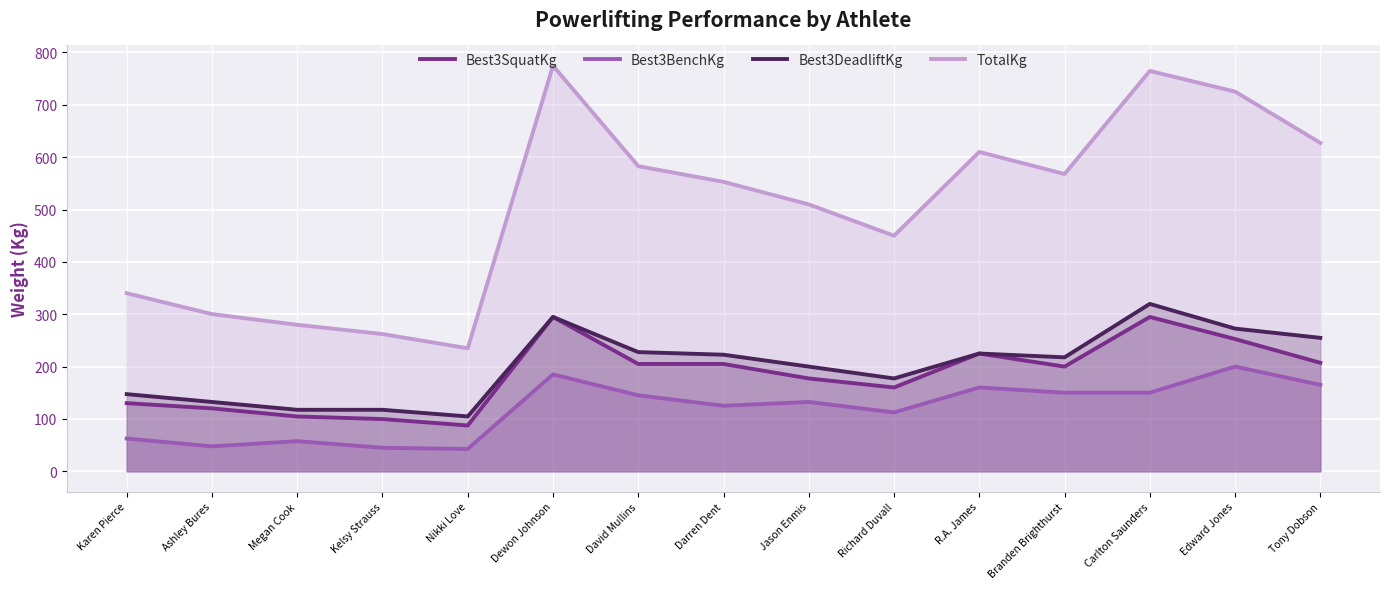

What is the sum of all TotalKg values?

7583.2